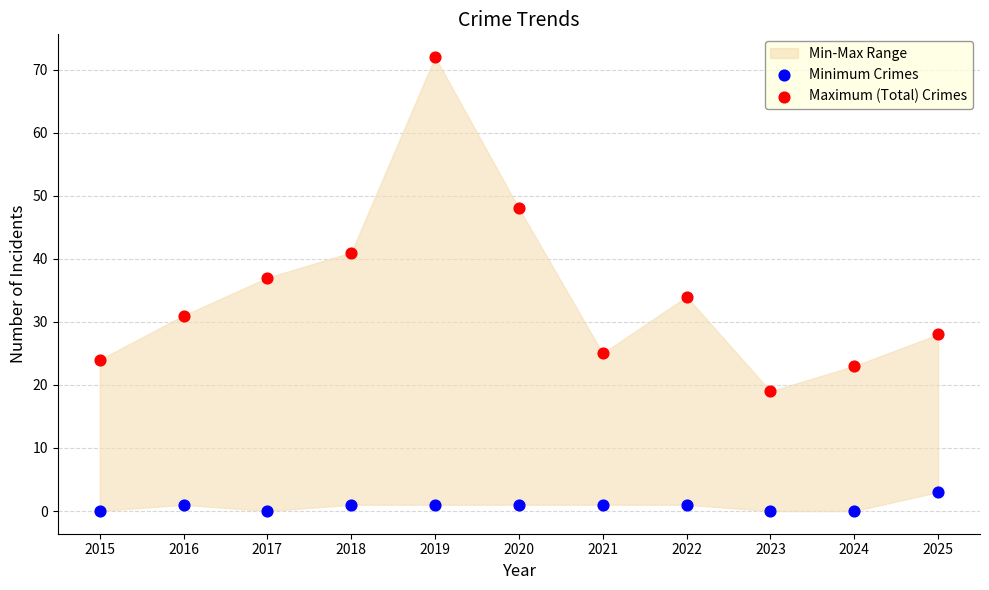

Across all data points, what is the range of Y values (max minus min)?

72